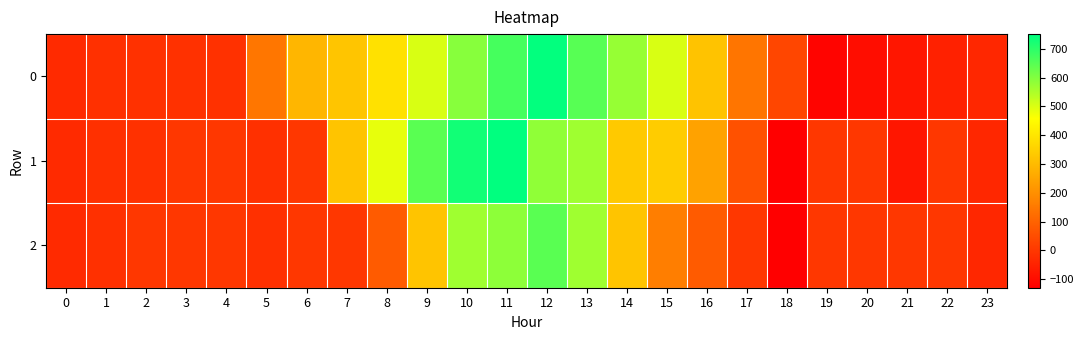

Which series has the largest range (max minus min)?

1